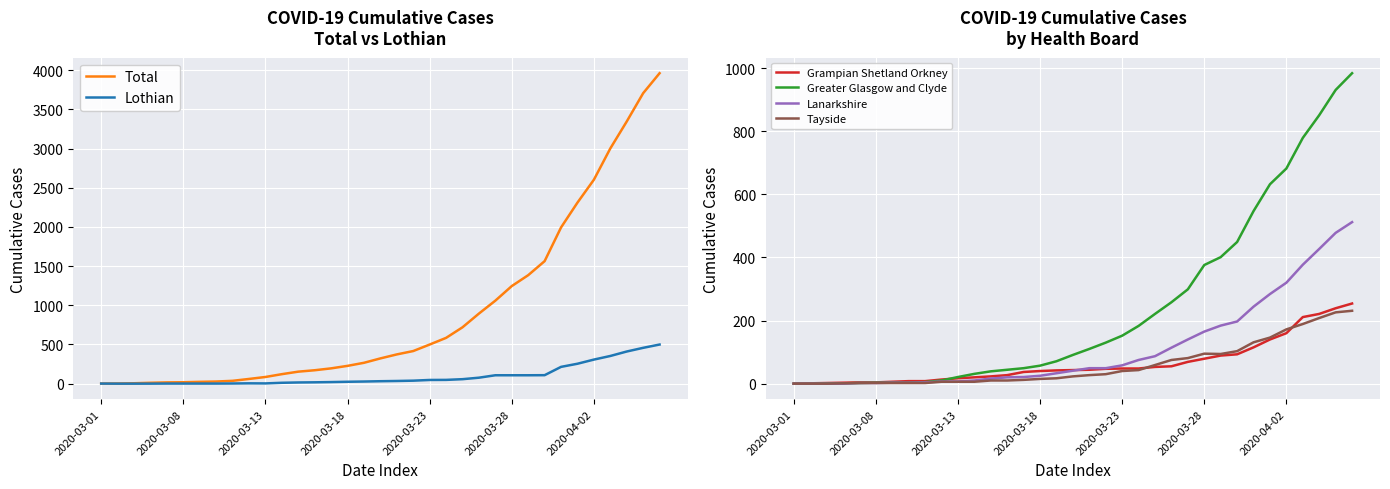

Does the chart display data point markers on the line(s)?

No